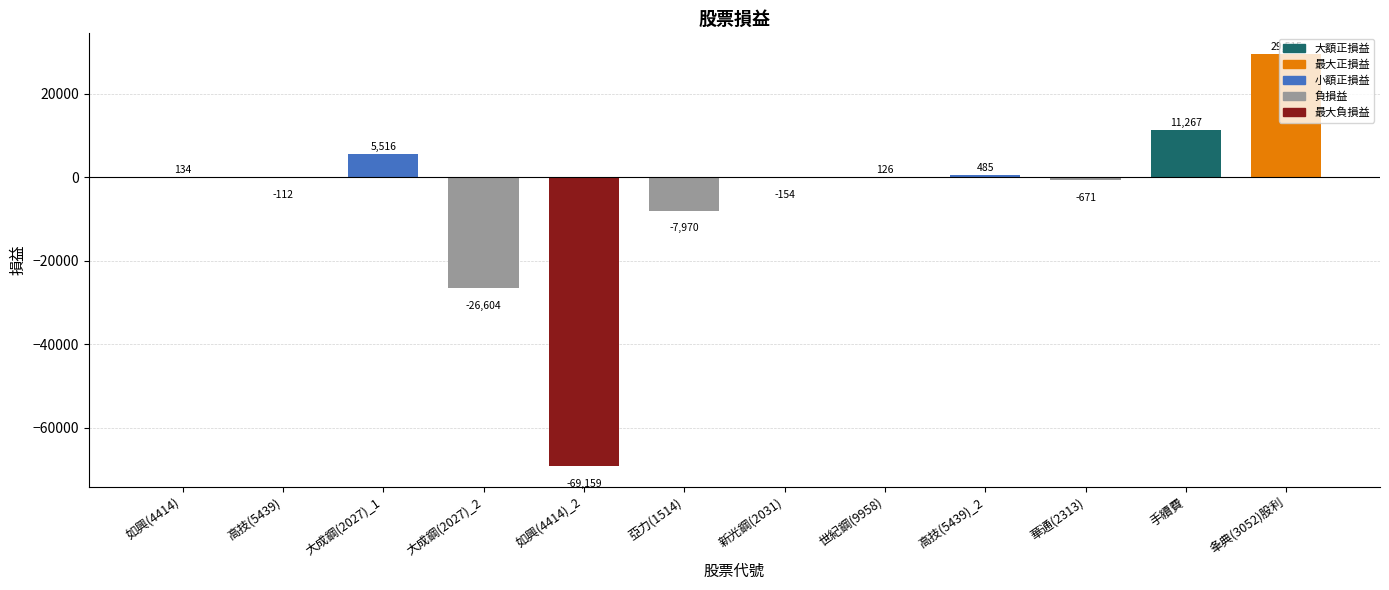

Count the number of categories in the chart.

12